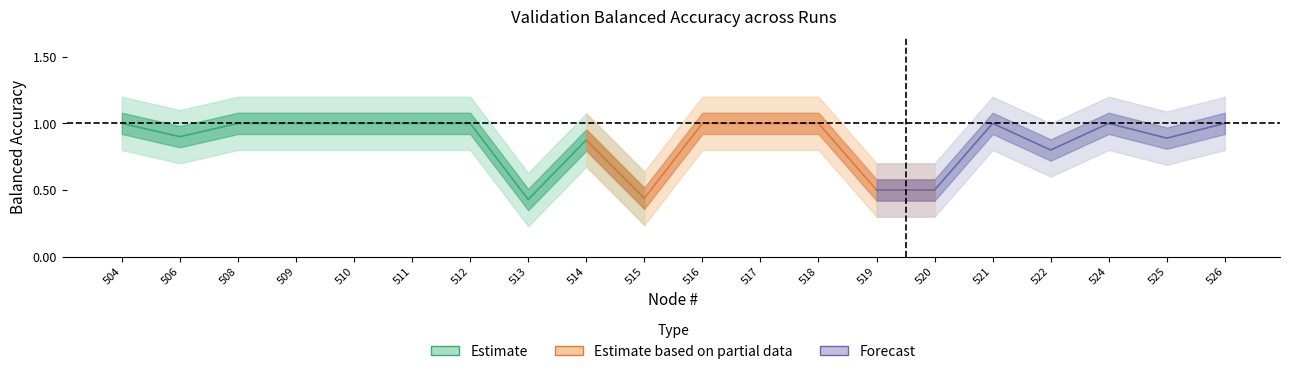

What is the sum of the values at 510 and 509?

2.0